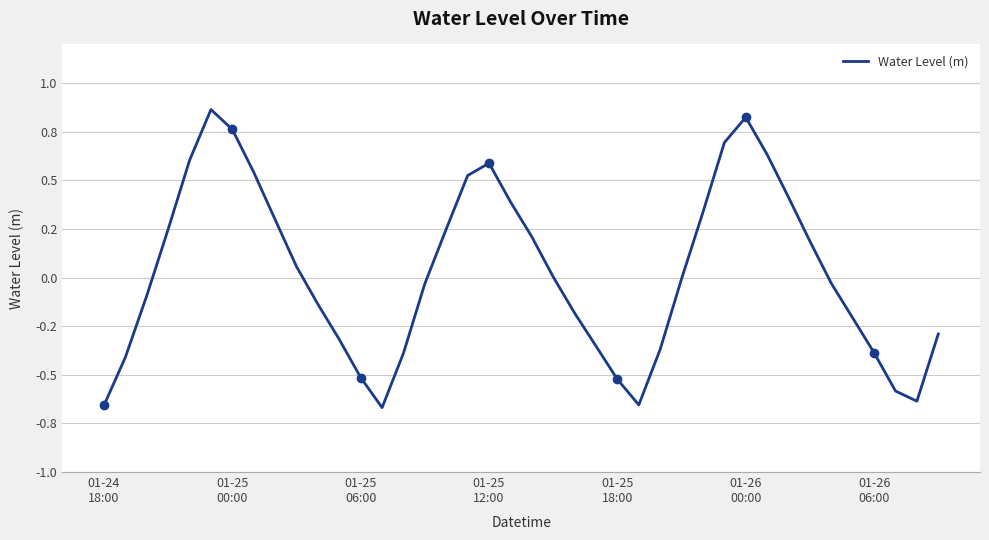

What position from the right is 27?

13